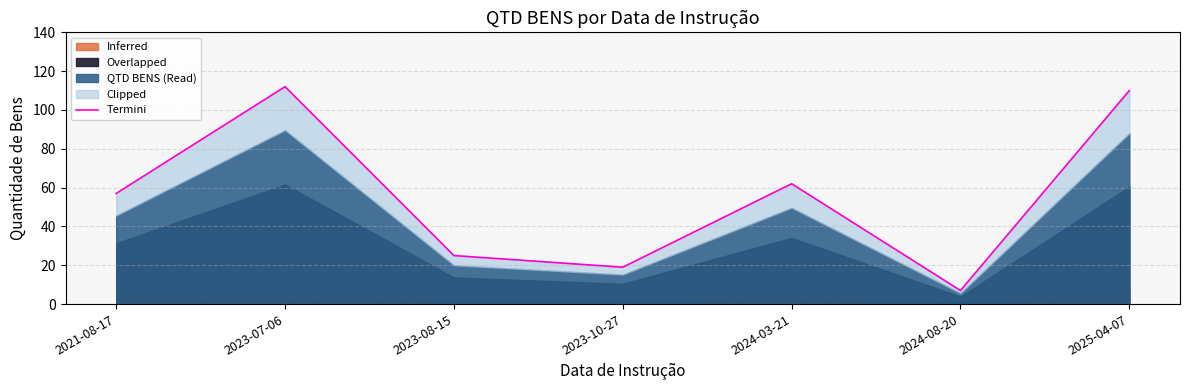

Is it true that the value at 2025-04-07 is 110?

True